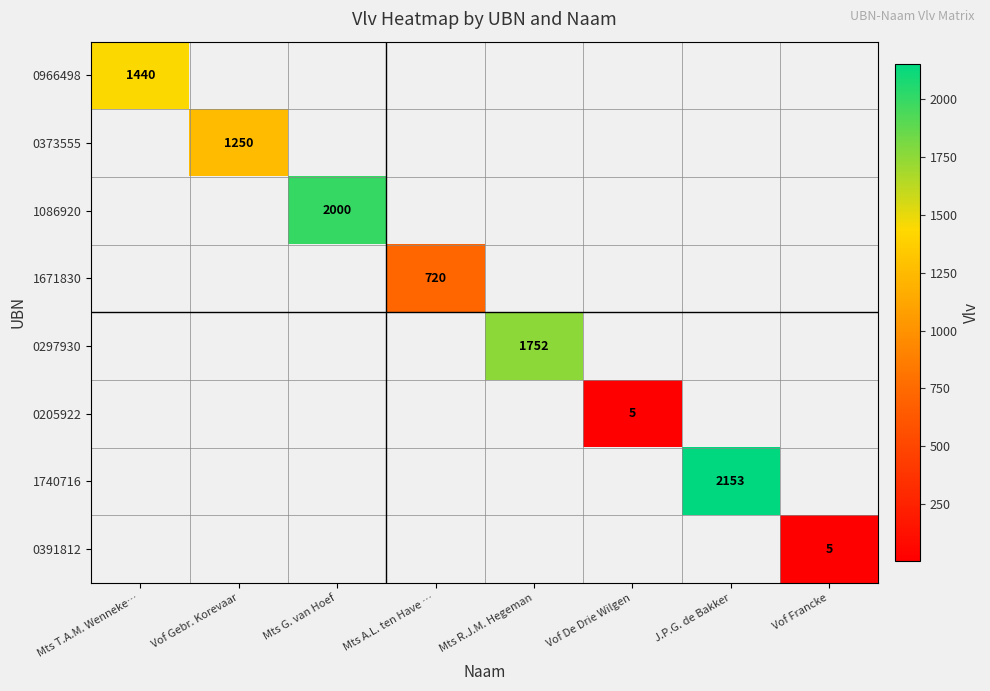

The value of 0205922 at Vof De Drie Wilgen is 5. True or false?

True